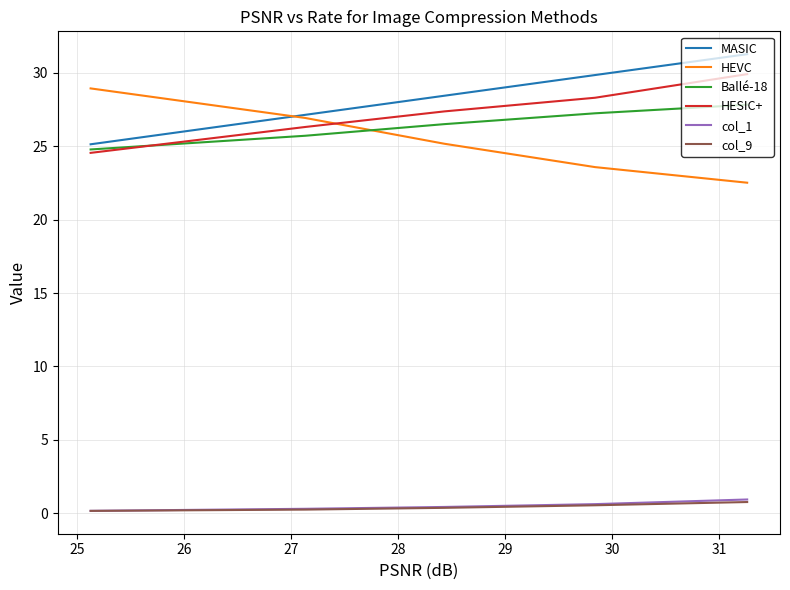

What is the lowest value of the HEVC series?

22.5